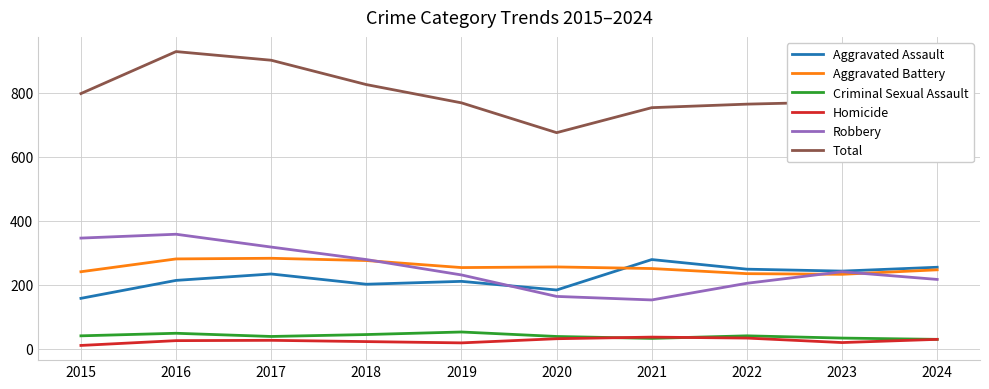

Which series has the largest range (max minus min)?

Total